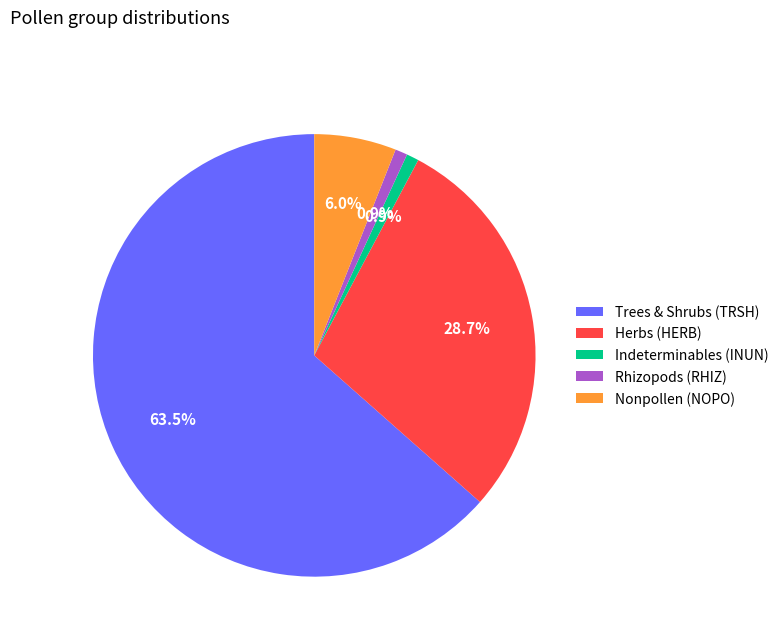

Is there any slice that represents more than half of the pie?

Yes